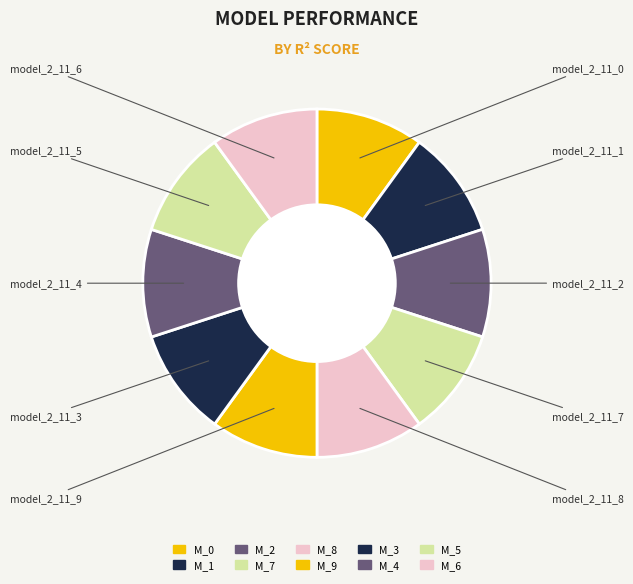

Does model_2_11_7 account for over 50% of the chart?

No